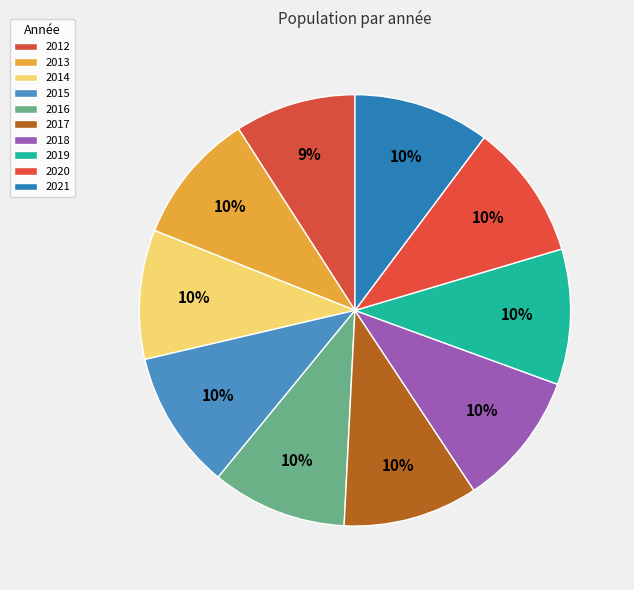

How many segments does this pie chart have?

10